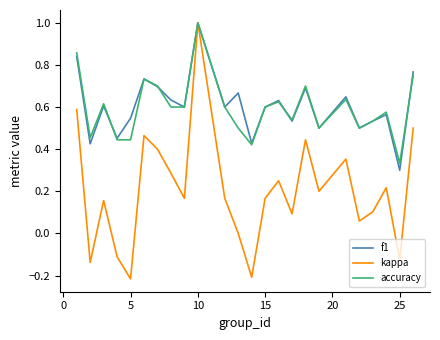

What is the greatest value displayed?

1.0